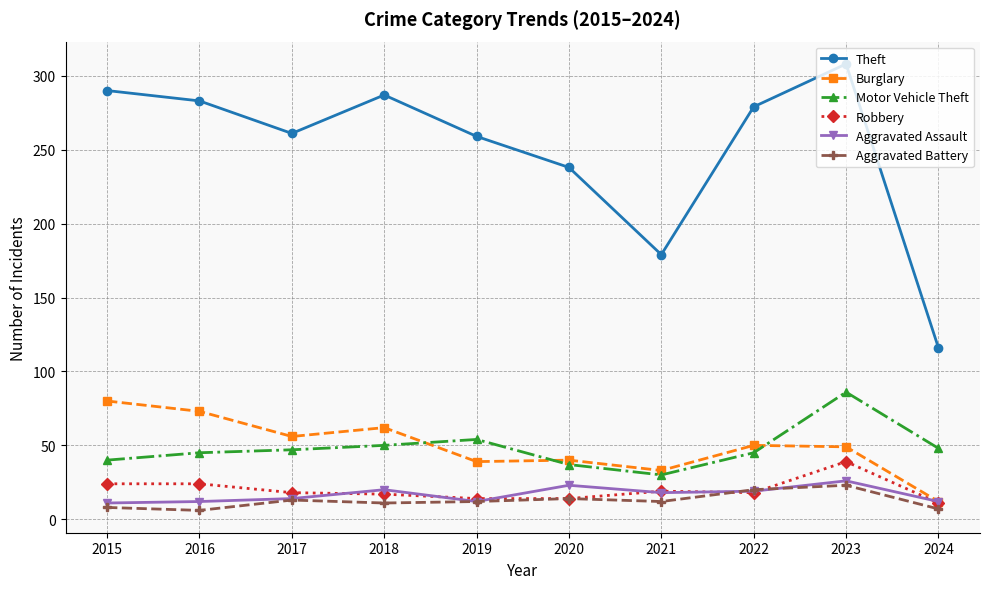

What is the maximum value for Burglary?

80